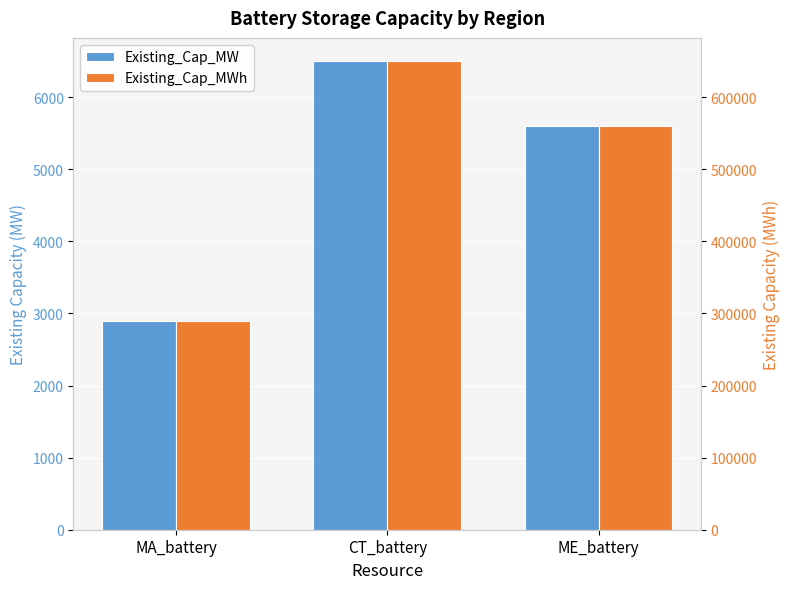

Read the Existing_Cap_MWh value at CT_battery.

649737.2